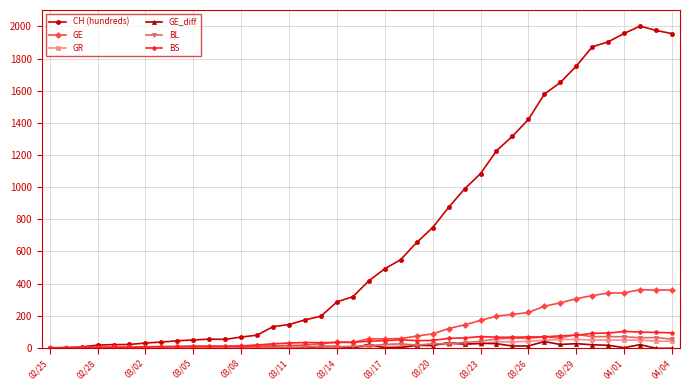

Which series has the widest spread of values?

CH (hundreds)